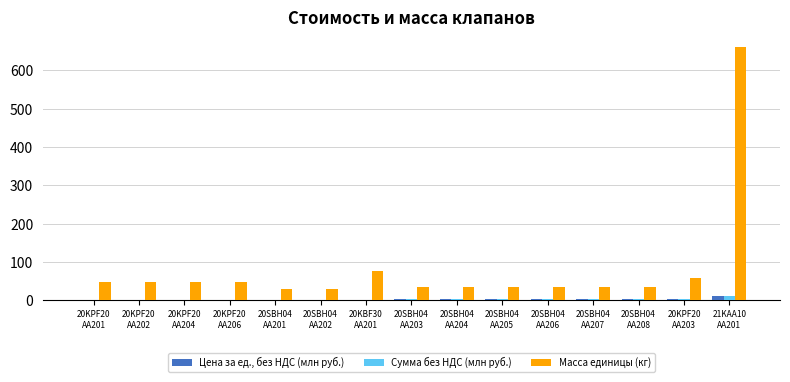

What is the maximum value shown in the chart?

660.0